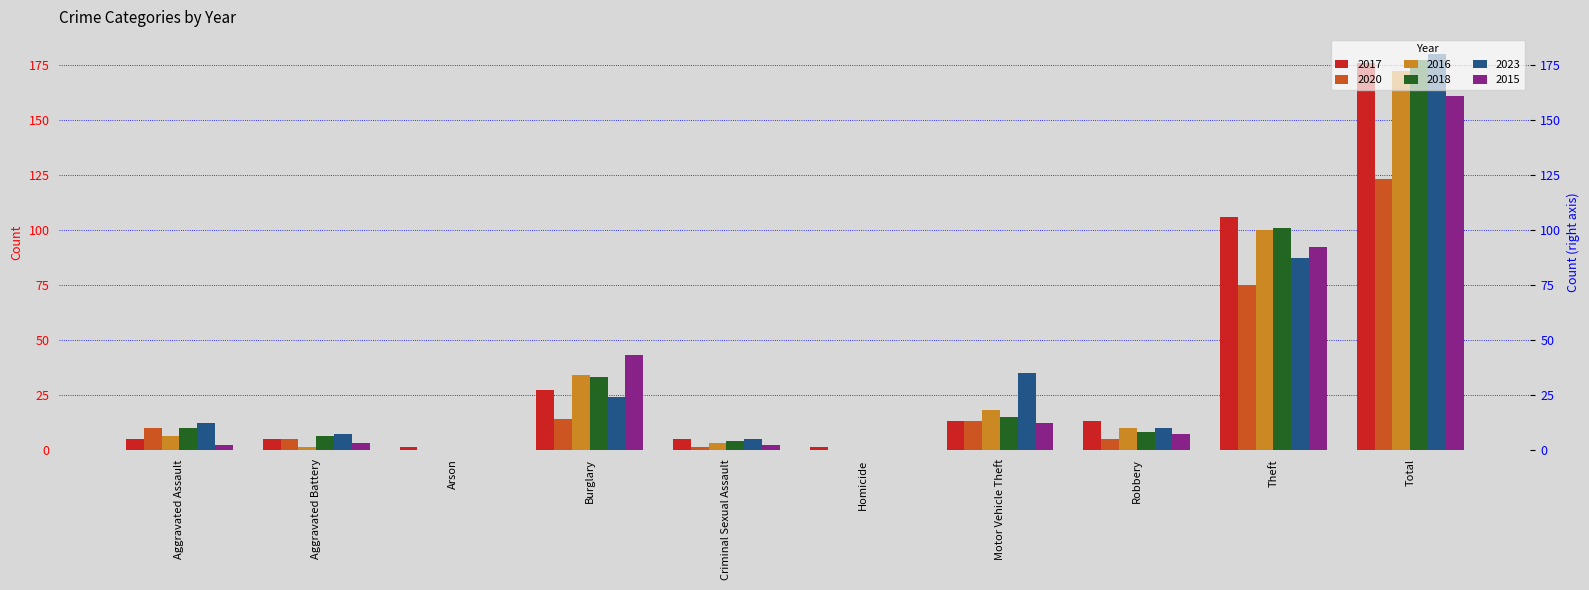

What is the value of the 2015 bar at the 2nd from the left?

3